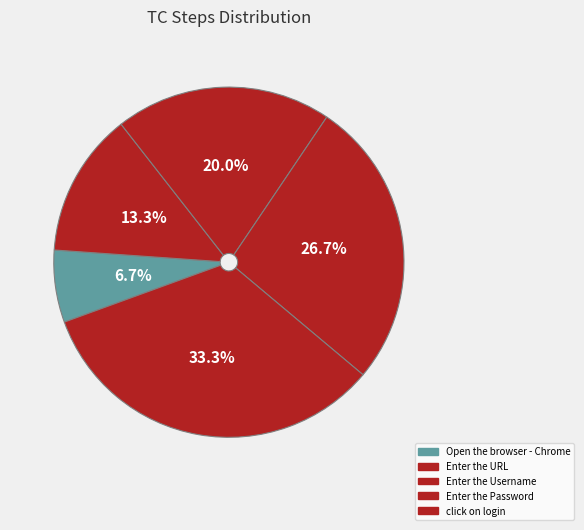

True or false: Enter the Username accounts for 20% of the total.

True